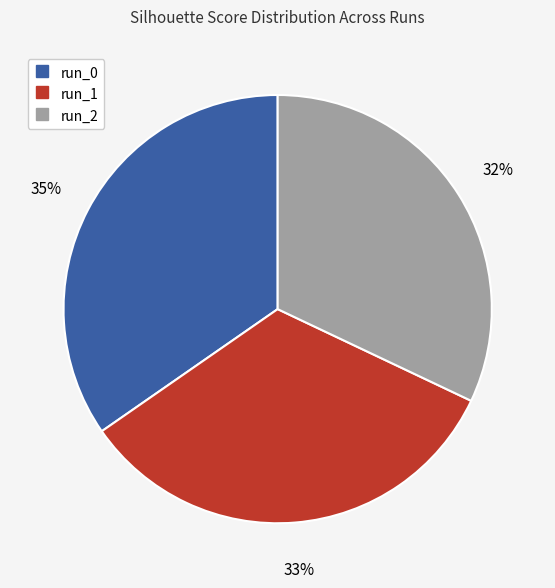

To the nearest percent, what percentage of the pie is run_2?

32%